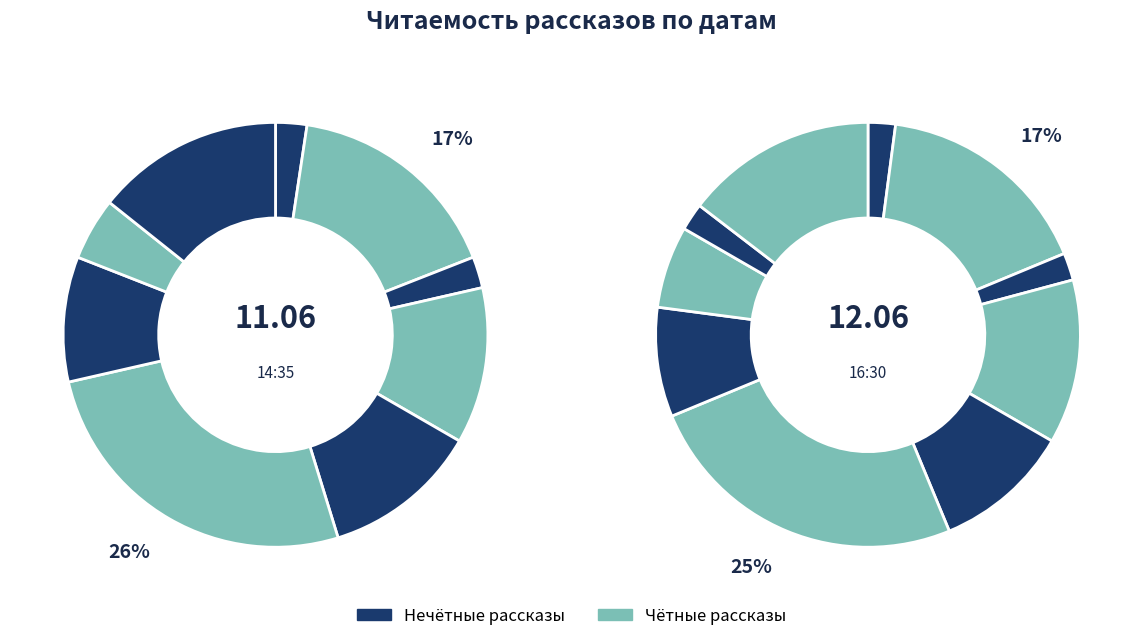

How many segments does this pie chart have?

10